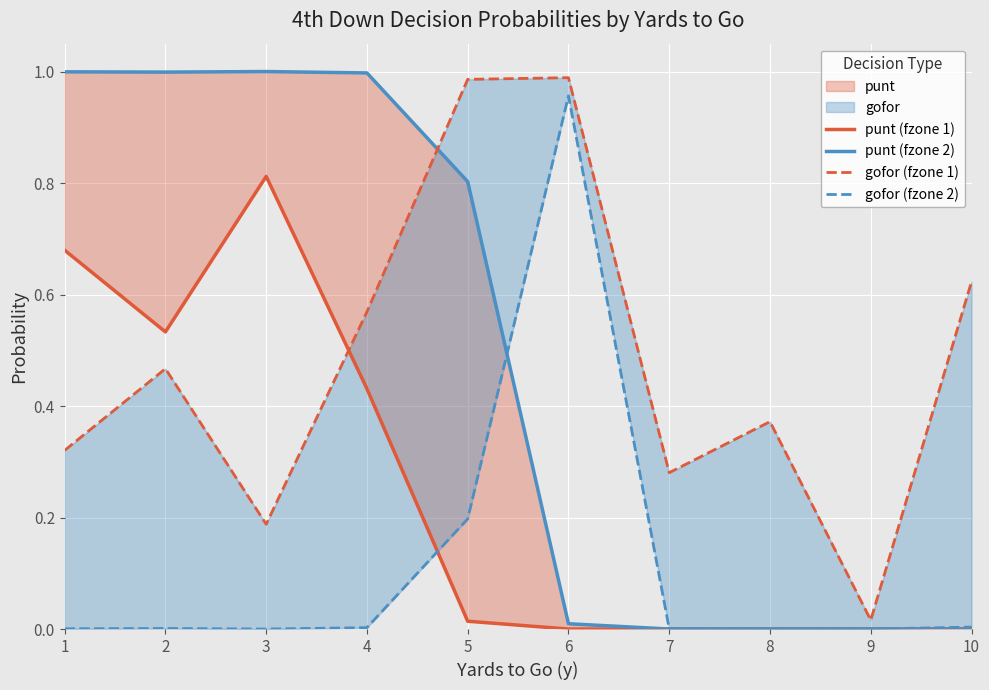

Which series has the largest total across all categories?

gofor (fzone 1)